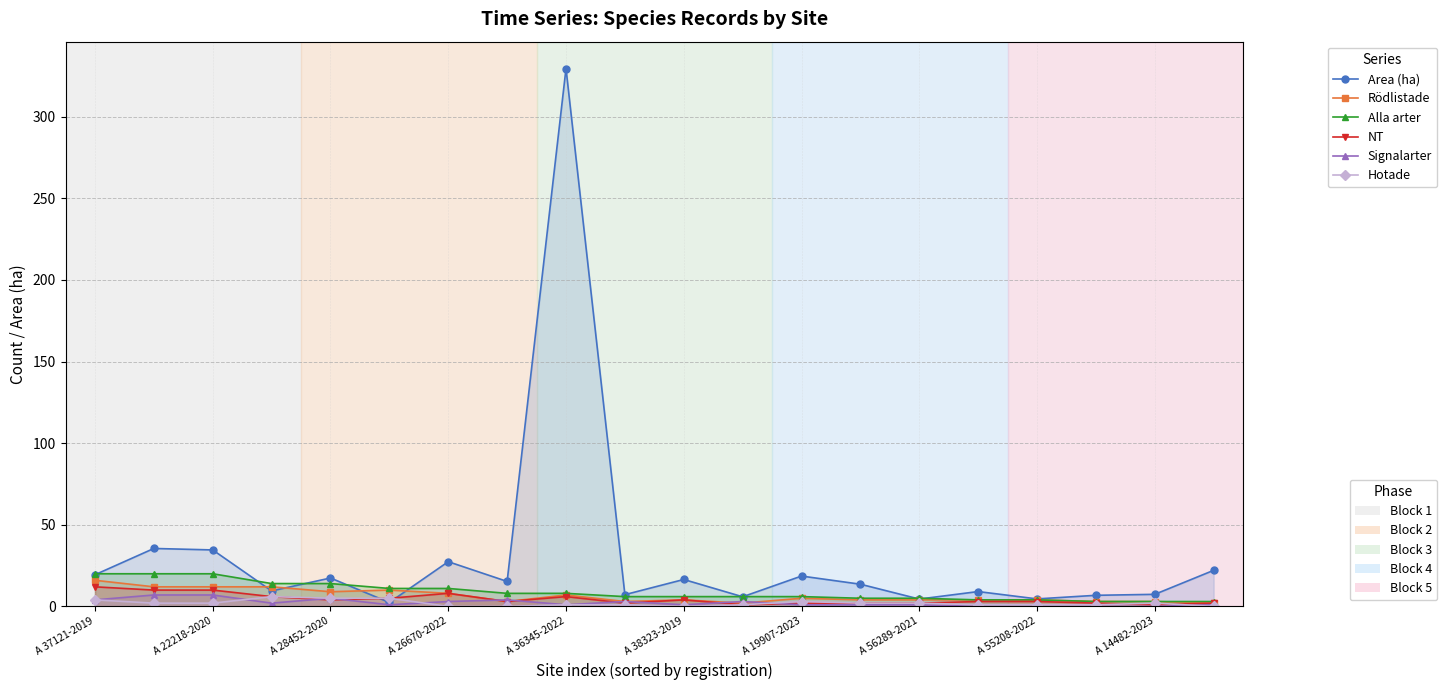

What is the average value of the Alla arter series?

8.8